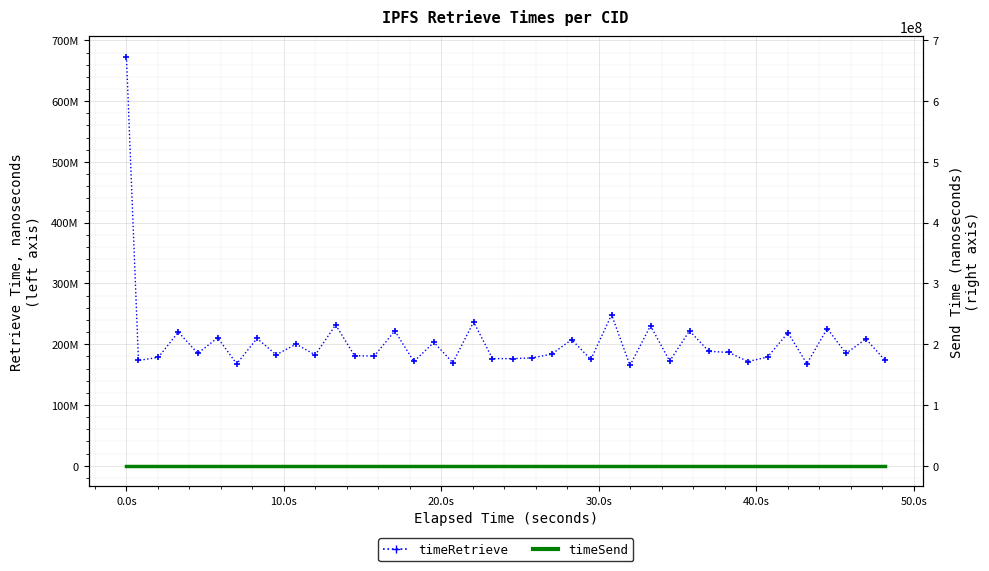

How many interior local peaks does the timeRetrieve series have?

15